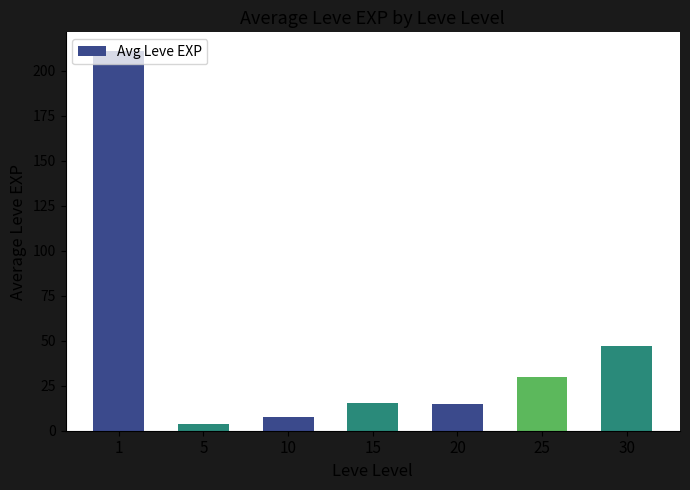

What is the maximum value shown in the chart?

210.7